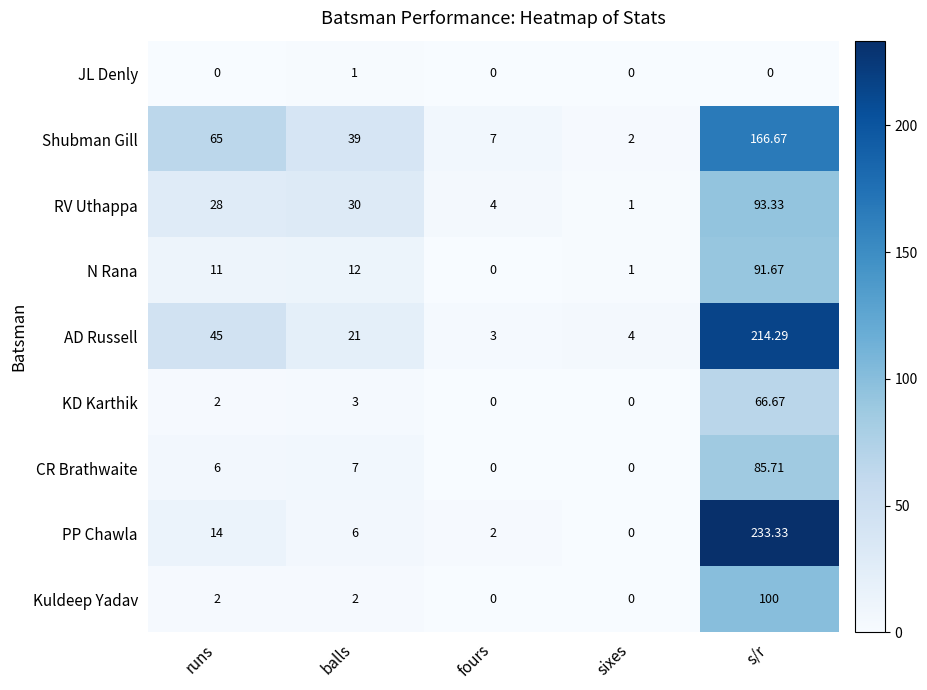

List the labels in order of N Rana value, smallest first.

fours, sixes, runs, balls, s/r